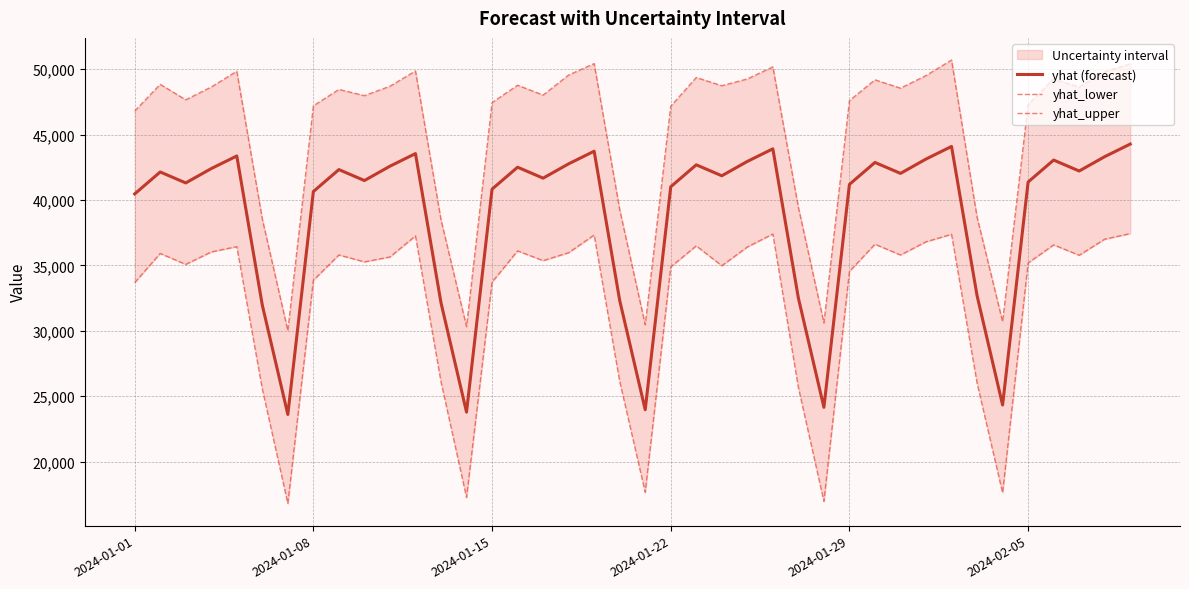

Which series has the widest spread of values?

yhat_upper